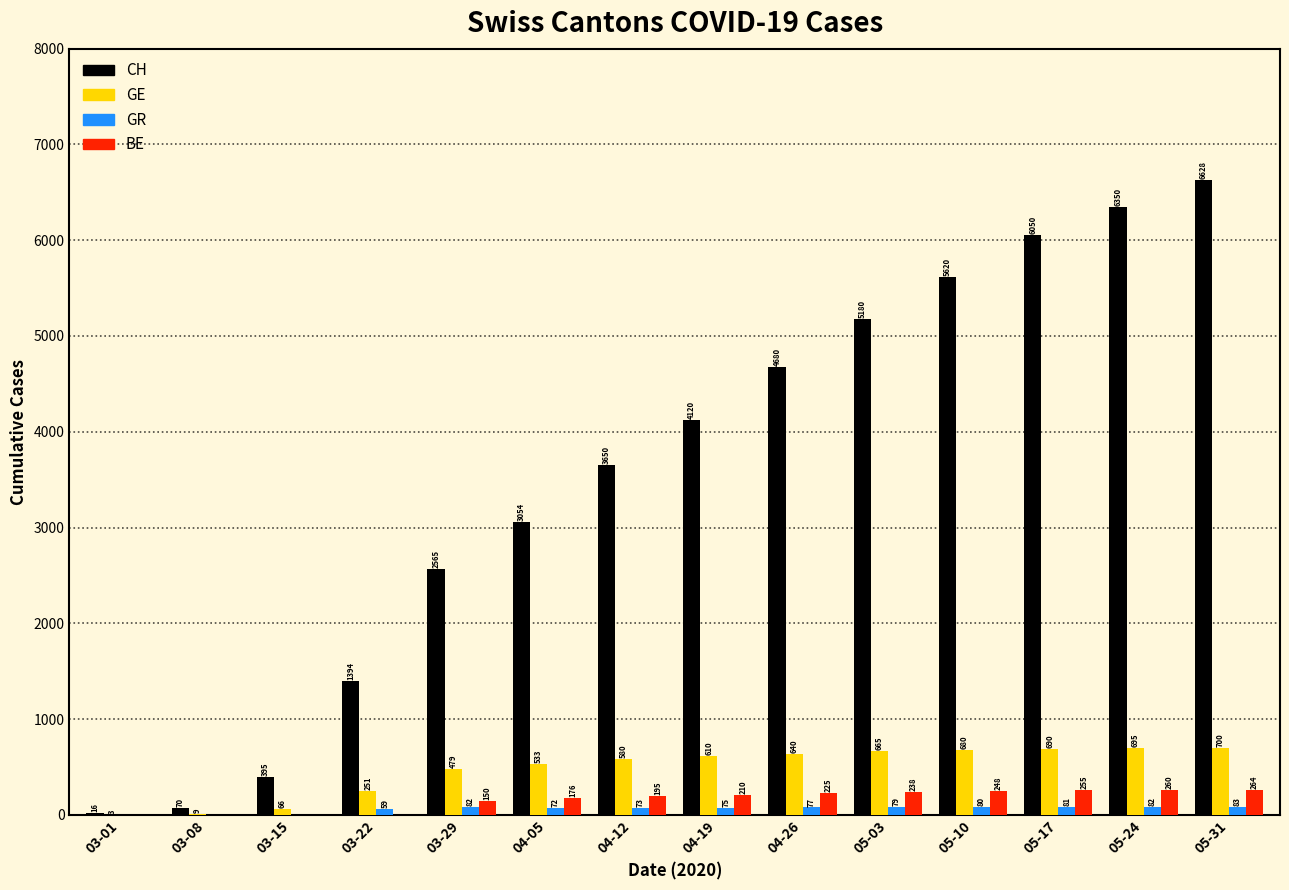

True or false: GE has a value of 252 at 05-31.

False